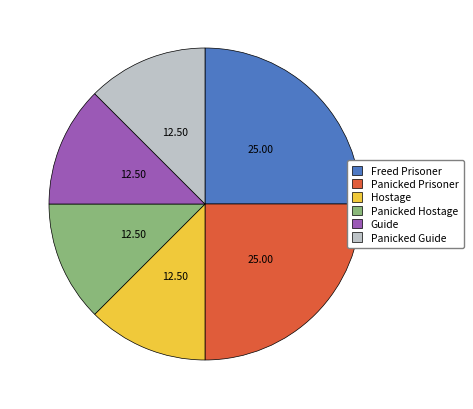

The Guide slice represents 12% of the pie. True or false?

True